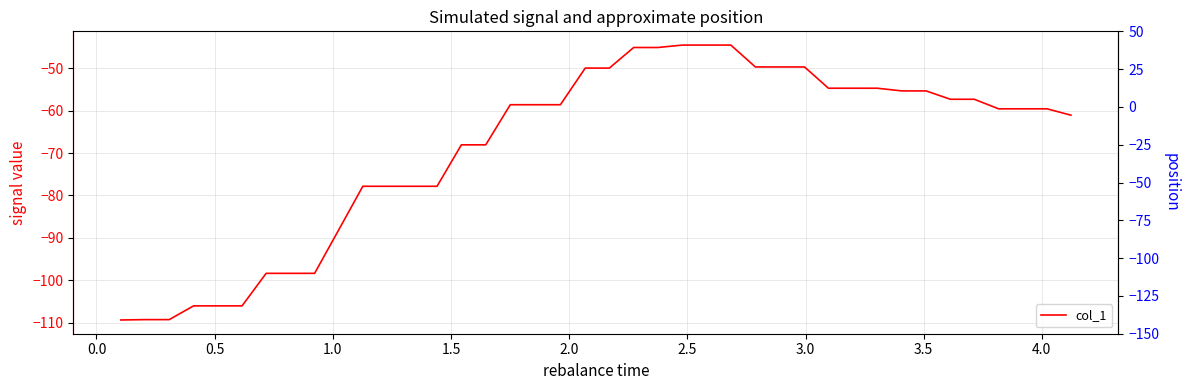

Reading right to left, extract all data points from this chart.

-61.1	-59.6	-59.6	-59.6	-57.3	-57.3	-55.3	-55.3	-54.7	-54.7	-54.7	-49.7	-49.7	-49.7	-44.5	-44.5	-44.5	-45.1	-45.1	-49.9	-49.9	-58.6	-58.6	-58.6	-68.1	-68.1	-77.8	-77.8	-77.8	-77.8	-88.1	-98.4	-98.4	-98.4	-106.1	-106.1	-106.1	-109.3	-109.3	-109.4